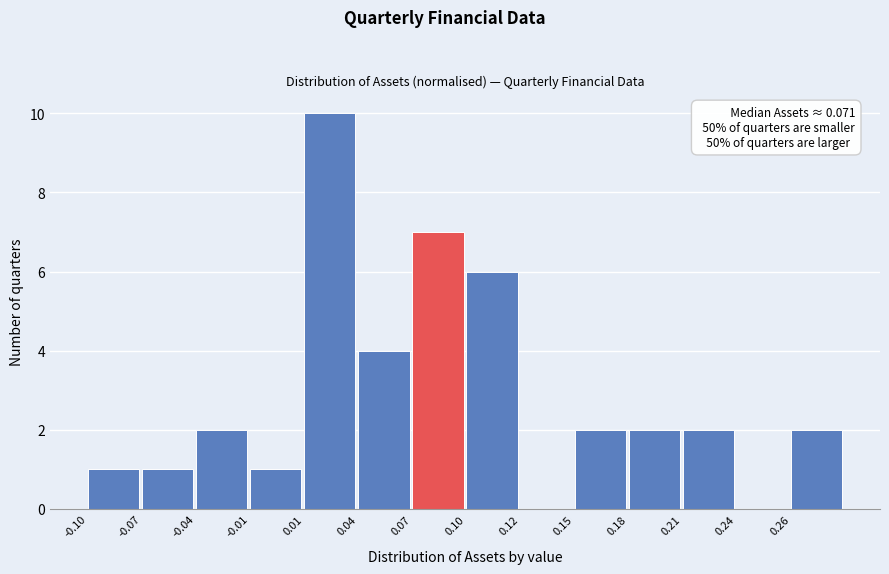

Reading left to right, what are all the values shown in this chart?

-0.10=1	-0.07=1	-0.04=2	-0.01=1	0.01=10	0.04=4	0.07=7	0.10=6	0.12=0	0.15=2	0.18=2	0.21=2	0.24=0	0.26=2